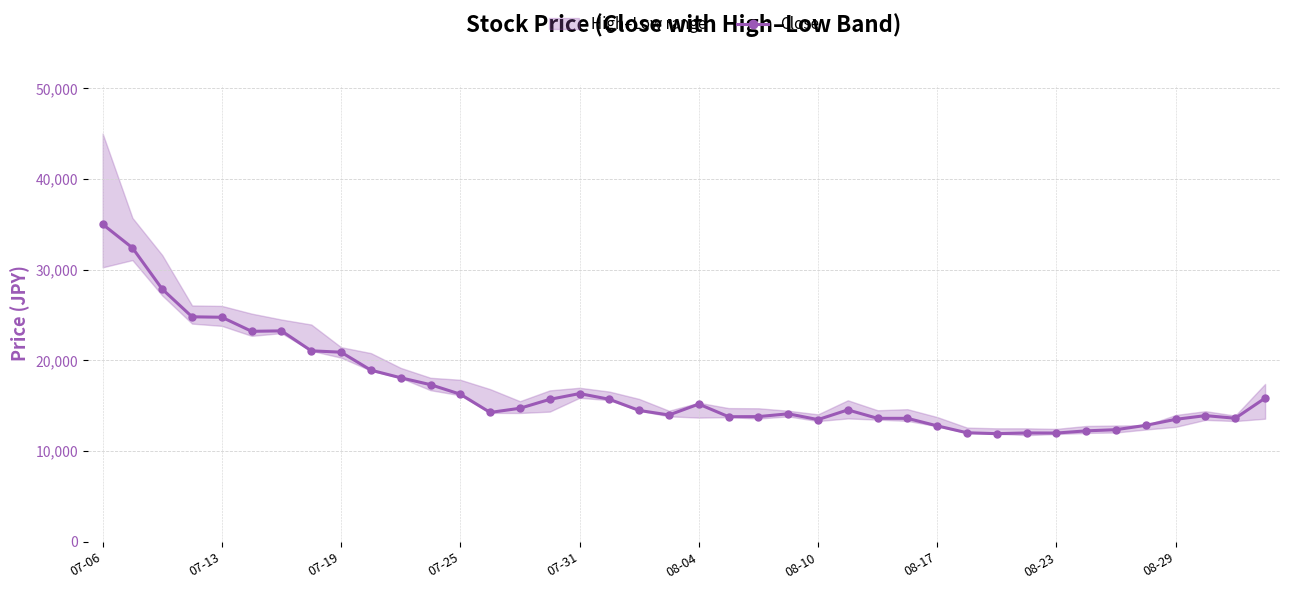

How many values exceed 14540?

19